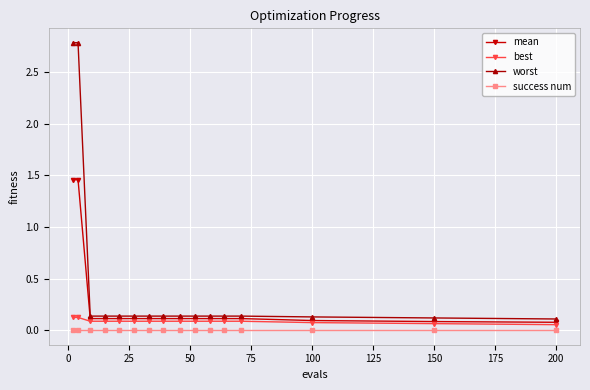

Which series has the widest spread of values?

worst